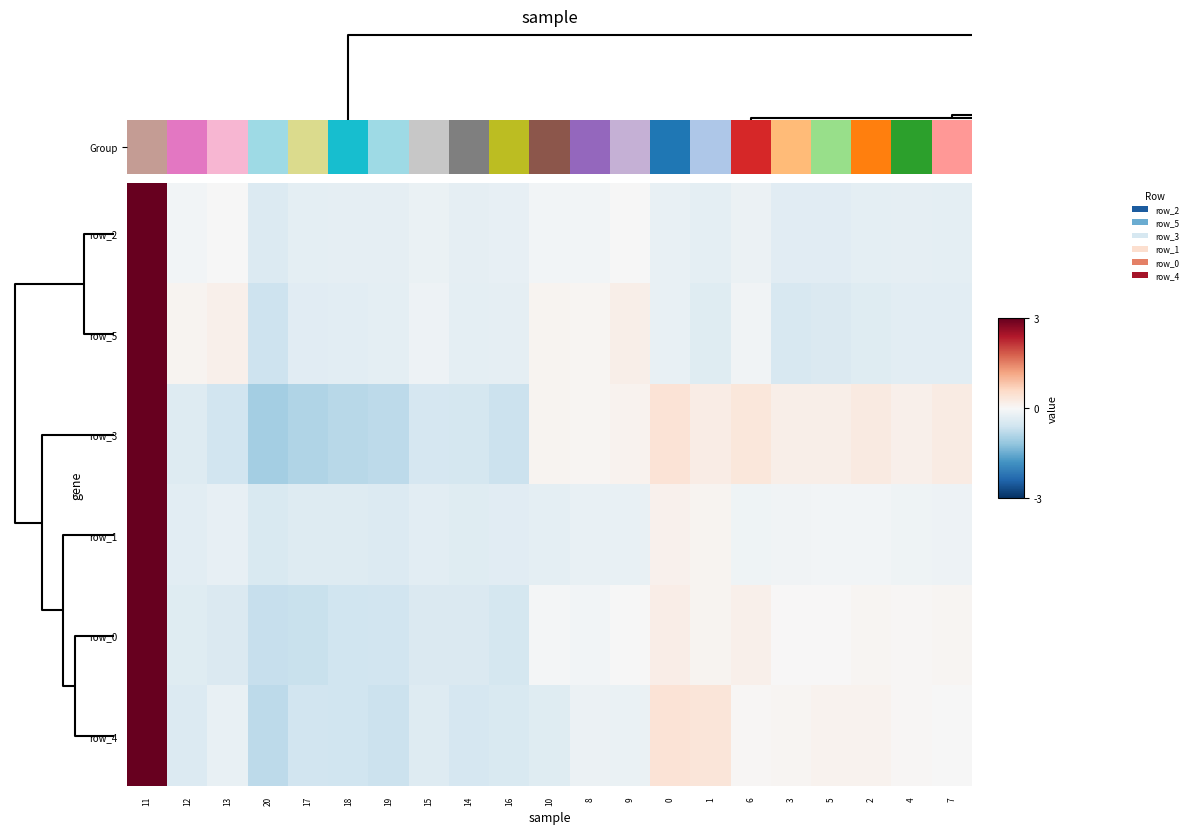

At which label does row_5 reach its peak?

11